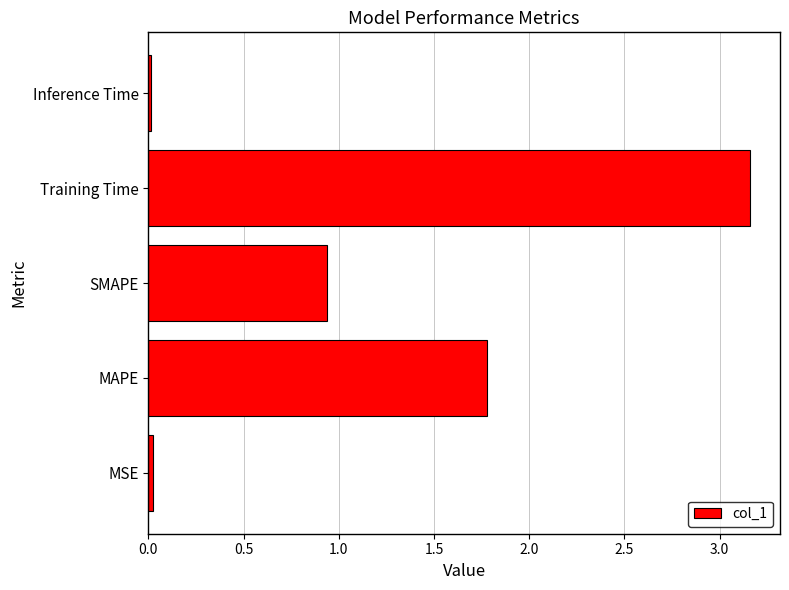

Does the chart contain stacked bars?

No